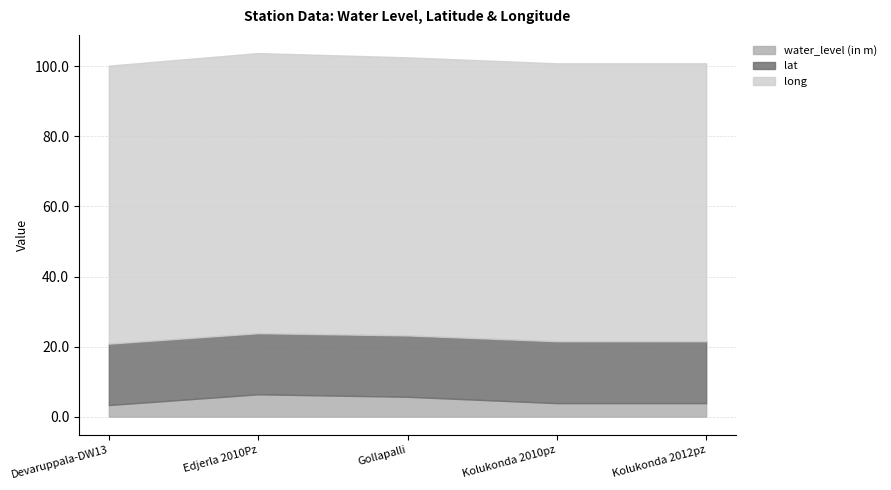

Which has a higher value, Edjerla 2010Pz or Kolukonda 2010pz?

Edjerla 2010Pz